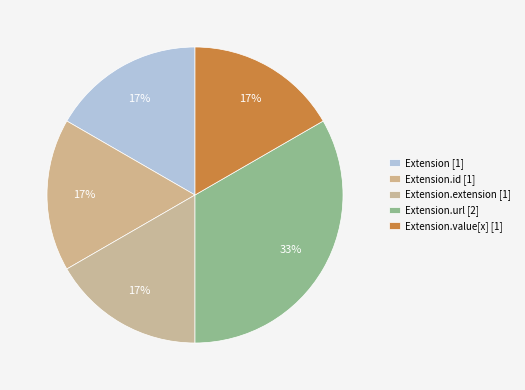

How many slices are in this pie chart?

5